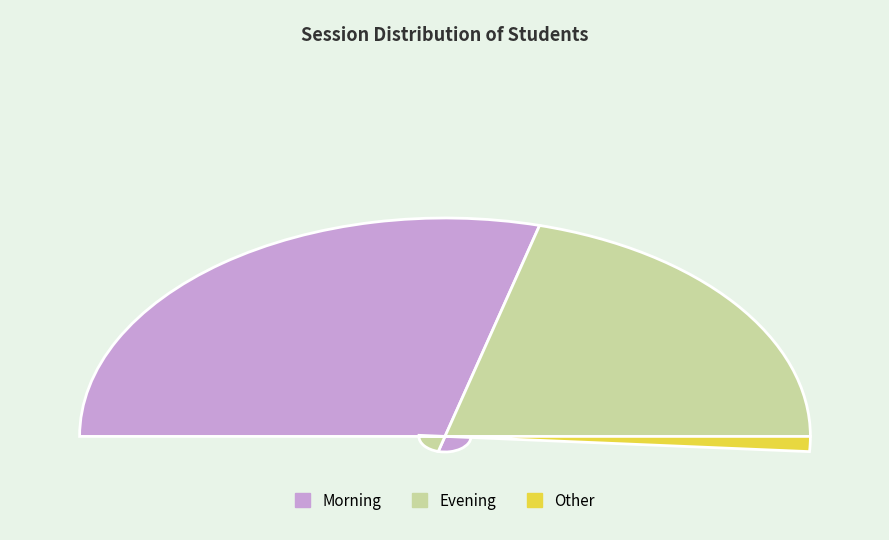

The Evening slice represents 42% of the pie. True or false?

True